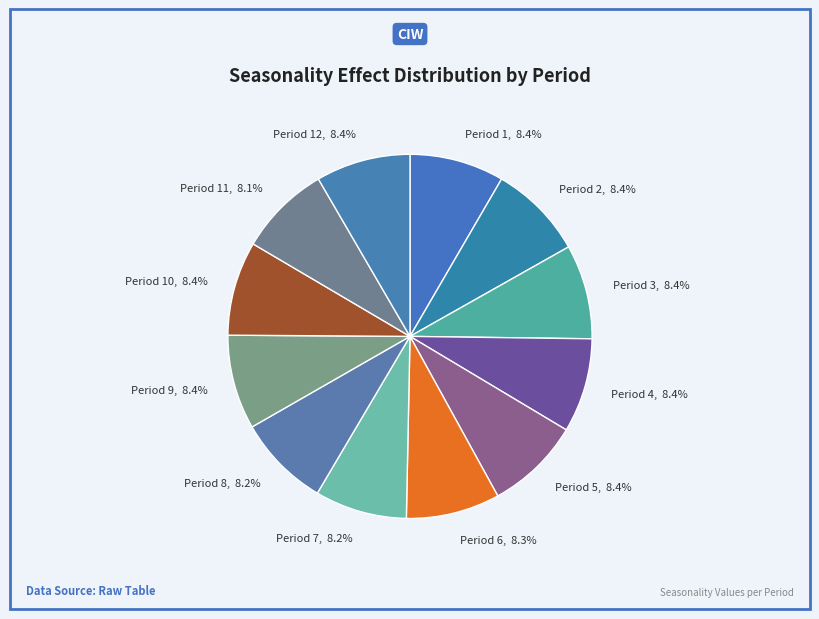

Combined, what portion of the pie is Period 11, 8.1% and Period 12, 8.4%?

16.5%